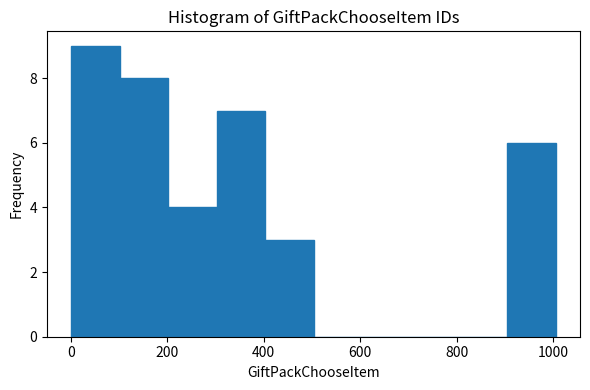

Reading left to right, list every bar in this chart as the range it spans on the x-axis followed by its height. Neither the bar edges nor the heights are printed on the chart, so give them approximately, as read against the axes.

0 to 100: 9
100 to 200: 8
200 to 300: 4
300 to 400: 7
400 to 500: 3
500 to 600: 0
600 to 700: 0
700 to 800: 0
800 to 900: 0
900 to 1000: 6